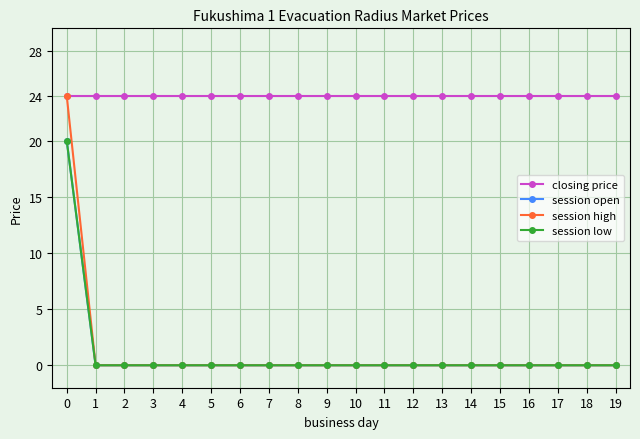

At which label does session low reach its minimum?

1